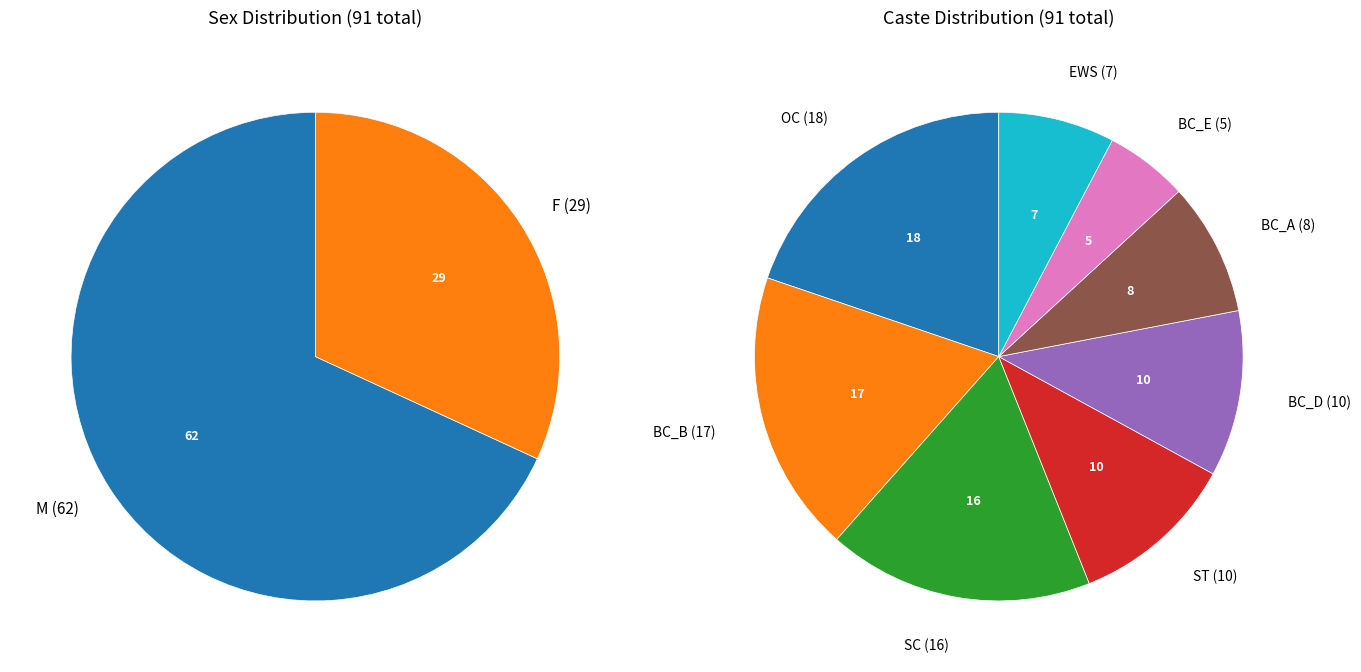

To the nearest percent, what portion does F represent?

32%